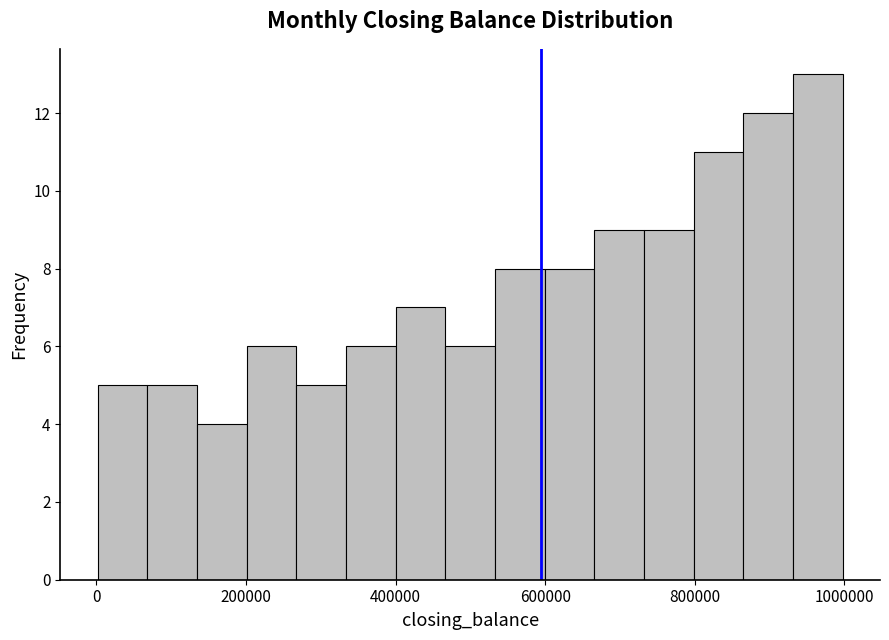

Read against the x-axis, roughly where is the centre of the tallest bar?

960000